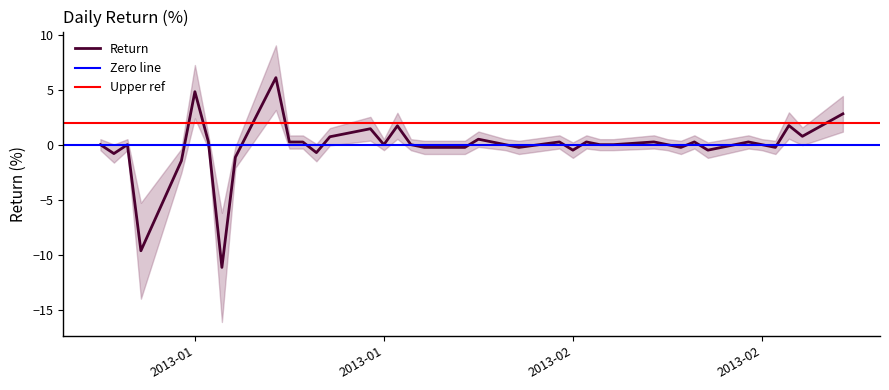

Is it true that the value at 2013-01-21 is 1.4?

True